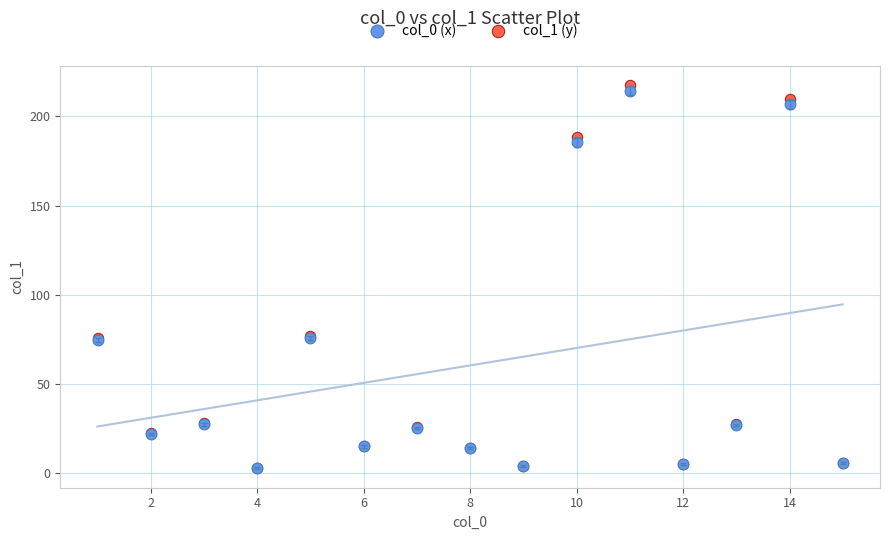

Which series has the widest spread of Y values?

col_1 (y)